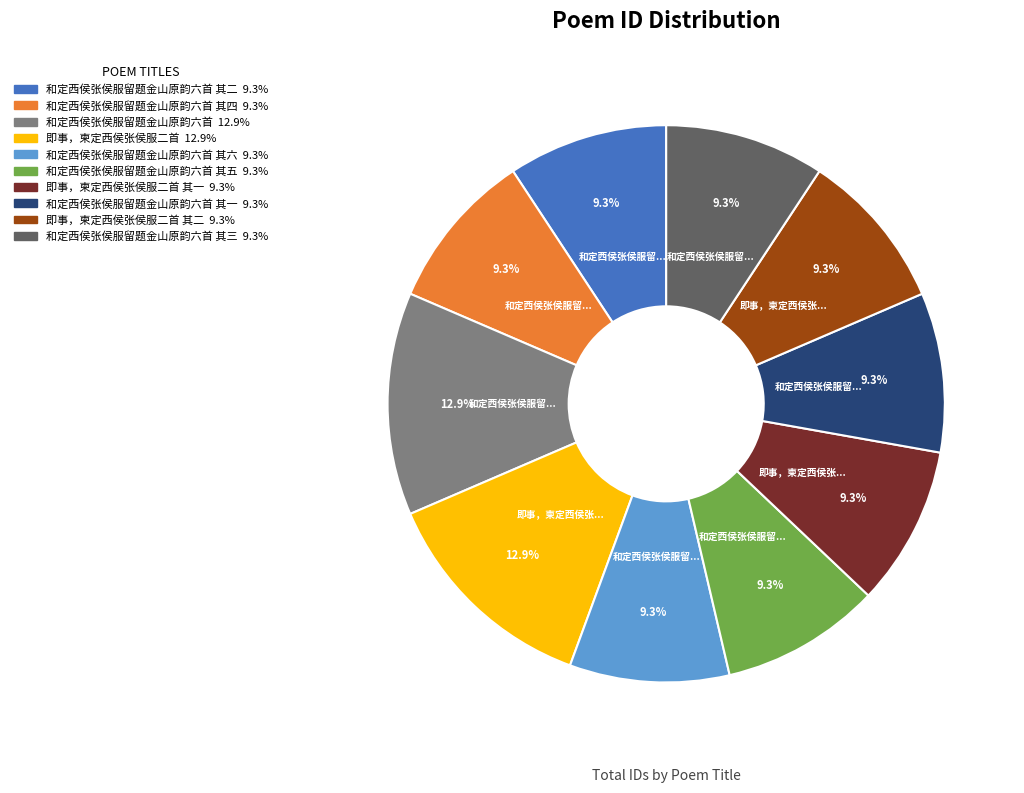

Does any single category account for the majority?

No